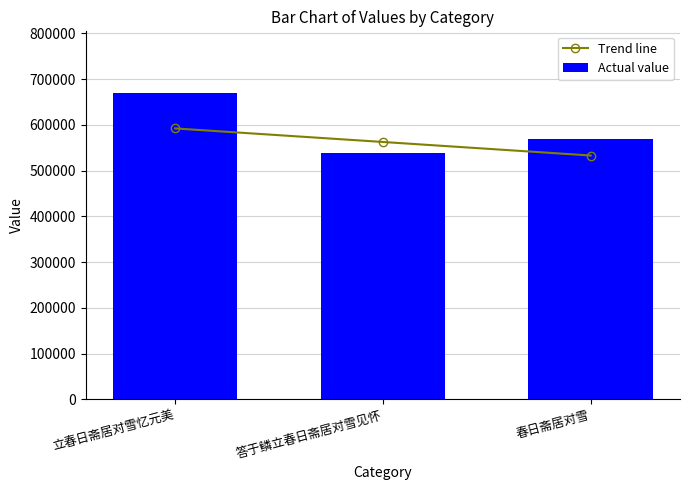

Reading right to left, list all the values displayed in this chart.

Trend line: 春日斋居对雪=532932.6	答于鳞立春日斋居对雪见怀=562540.0	立春日斋居对雪忆元美=592147.3
Actual value: 春日斋居对雪=568433.0	答于鳞立春日斋居对雪见怀=537704.0	立春日斋居对雪忆元美=670305.0